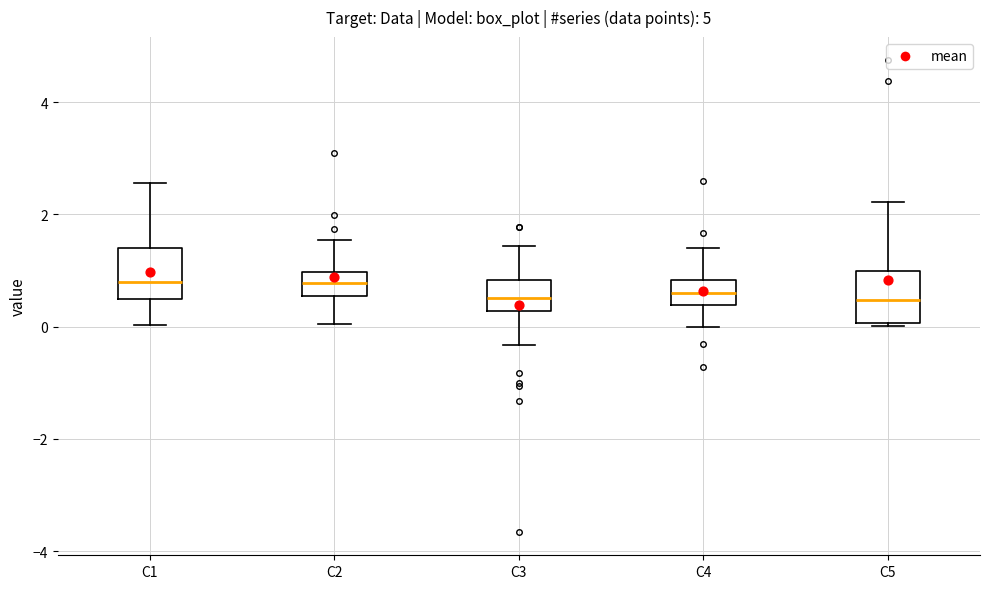

Reading left to right, transcribe this box plot: for each box, give where its median line is, the range the box spans, and where its two whiskers end, as read against the y-axis. The values are not printed on the chart, so give them approximately, as read against the axis.

C1: median 0.8, box 0.4 to 1.4, whiskers 0.0 to 2.6
C2: median 0.8, box 0.6 to 1.0, whiskers 0.0 to 1.6
C3: median 0.6, box 0.2 to 0.8, whiskers -0.4 to 1.4
C4: median 0.6, box 0.4 to 0.8, whiskers 0.0 to 1.4
C5: median 0.4, box 0.0 to 1.0, whiskers 0.0 to 2.2